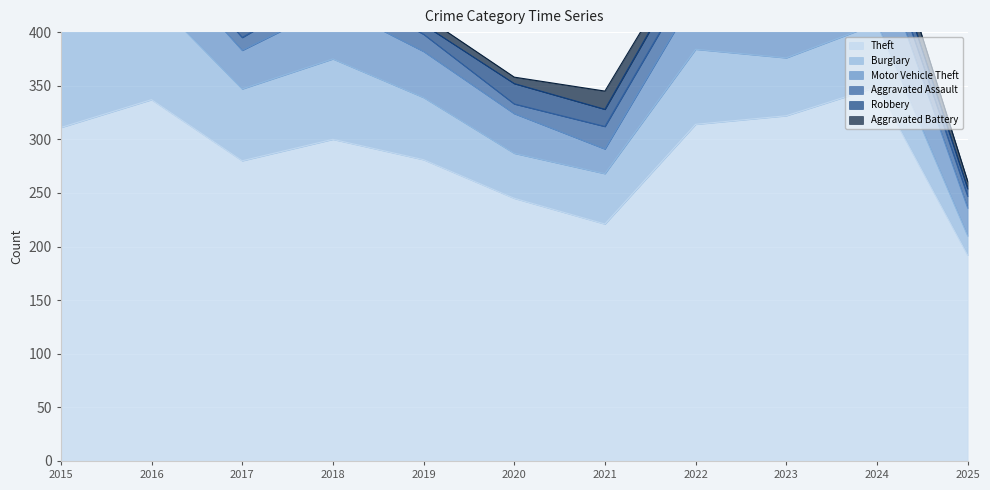

True or false: Aggravated Assault and Motor Vehicle Theft intersect in this chart.

False